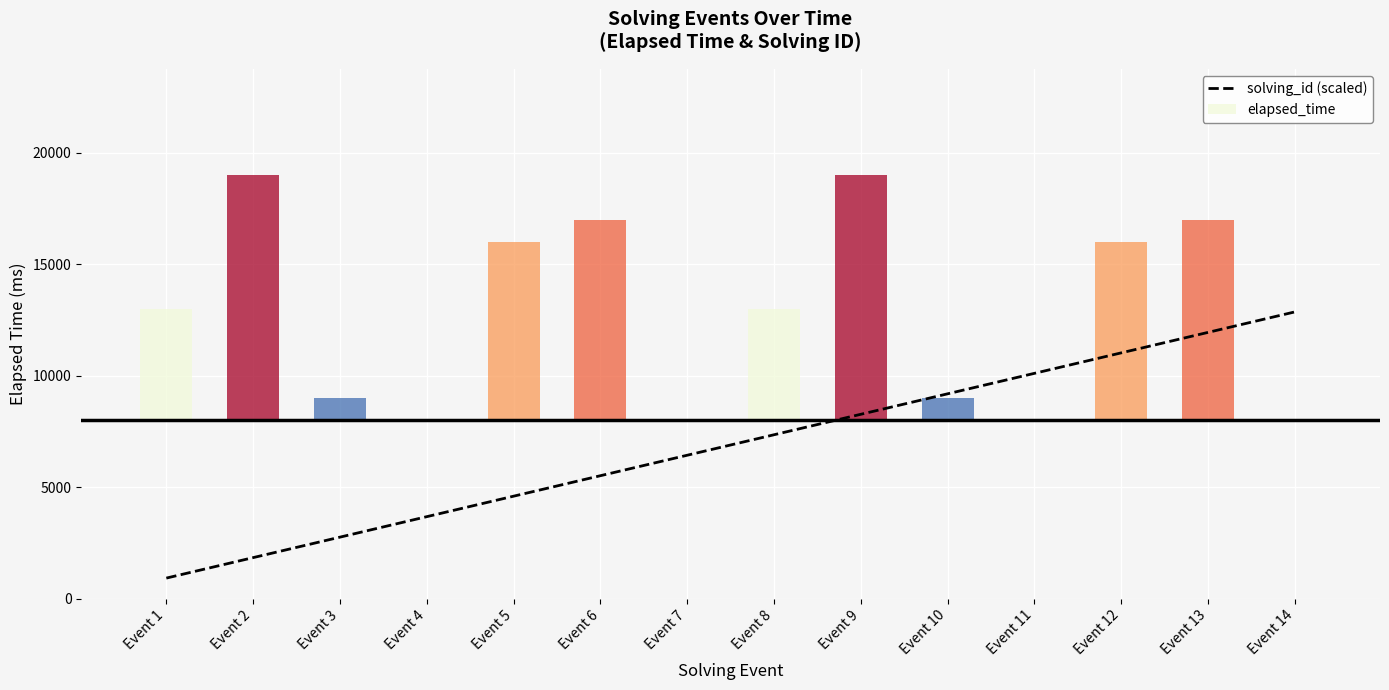

The value of solving_id (scaled) at Event 2 is 1836.7. True or false?

True